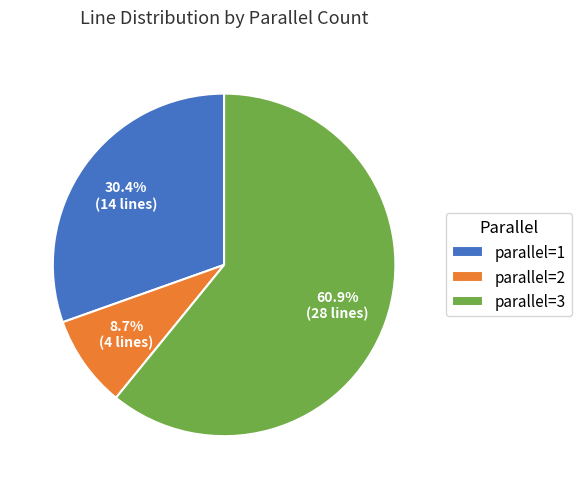

Which slice is the smallest?

parallel=2